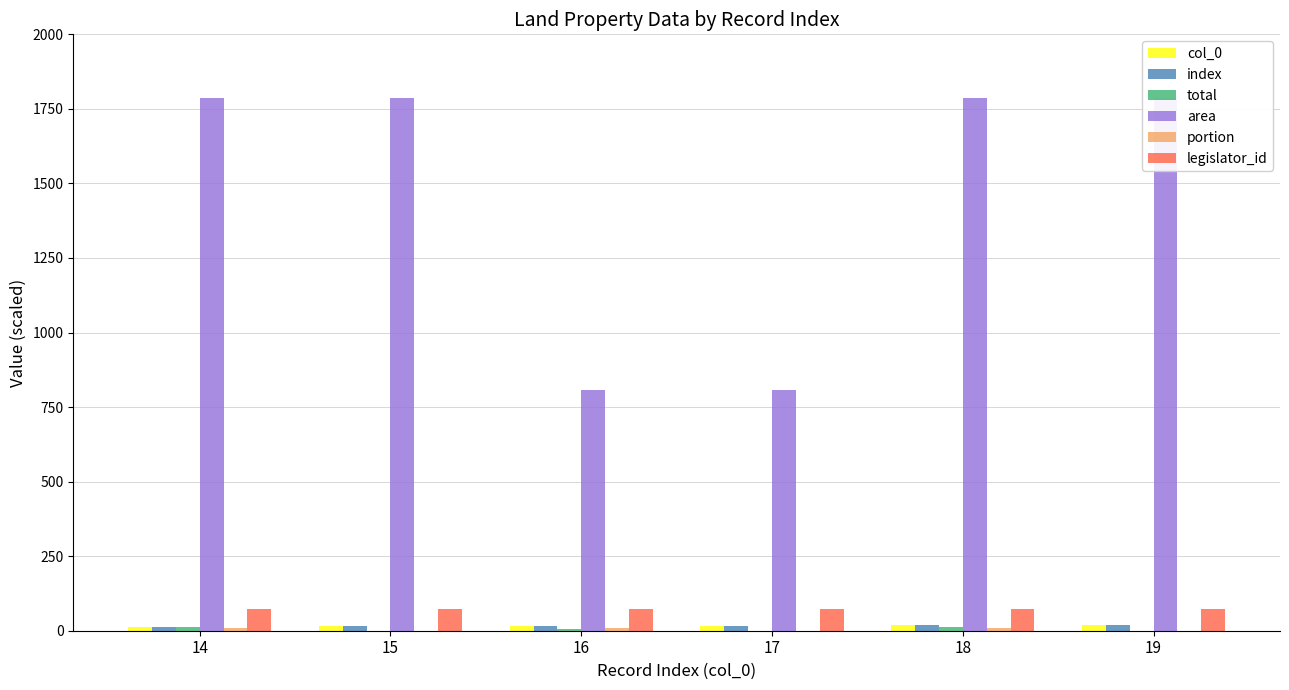

What are all the series names shown in the legend?

col_0, index, total, area, portion, legislator_id